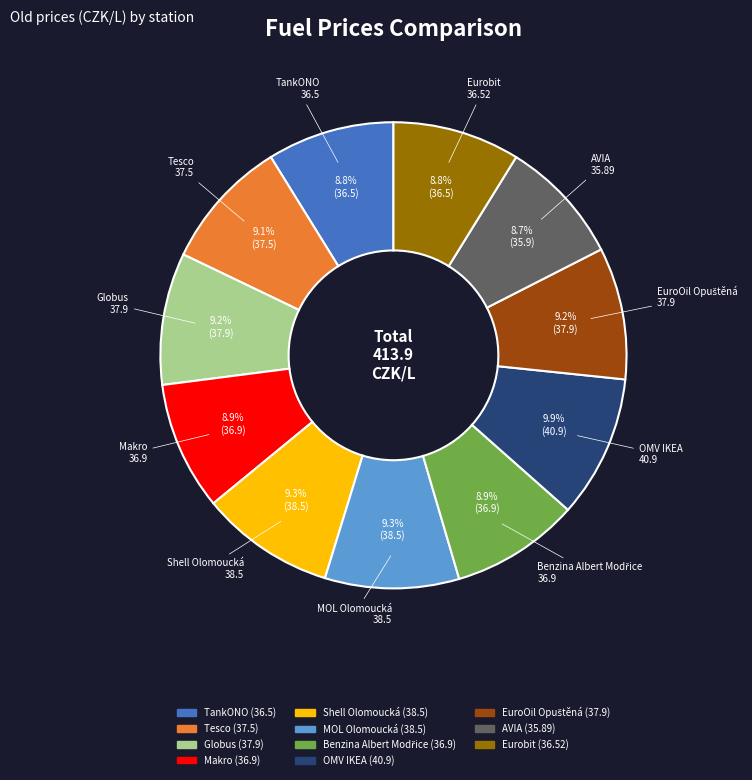

What percentage is the Tesco slice, to the nearest percent?

9%